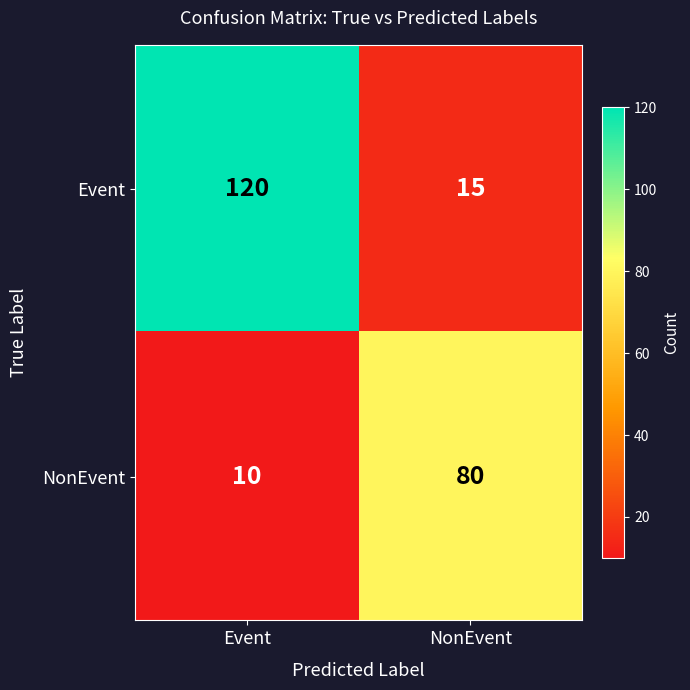

What is the maximum value shown in the chart?

120